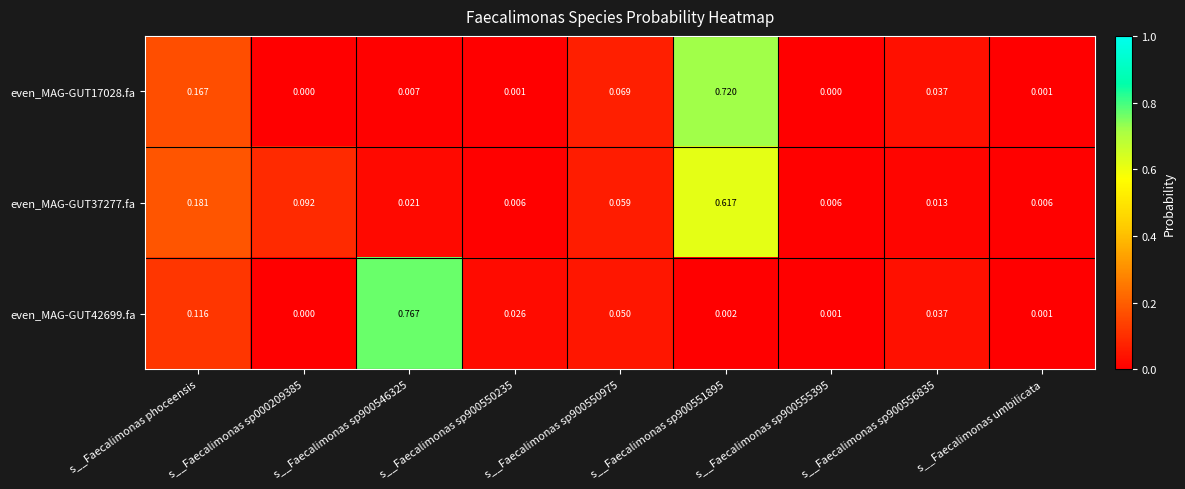

Is the value of even_MAG-GUT42699.fa at s__Faecalimonas phoceensis greater than the value of even_MAG-GUT17028.fa at s__Faecalimonas sp000209385?

Yes